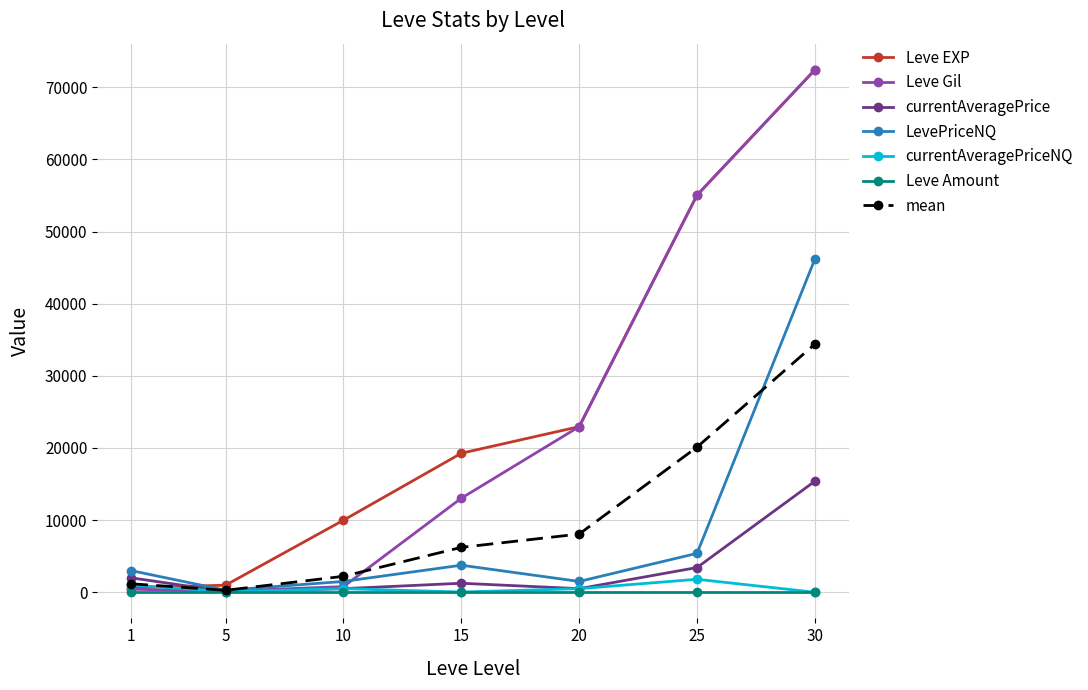

The value of currentAveragePrice at 1 is 2000.0. True or false?

True